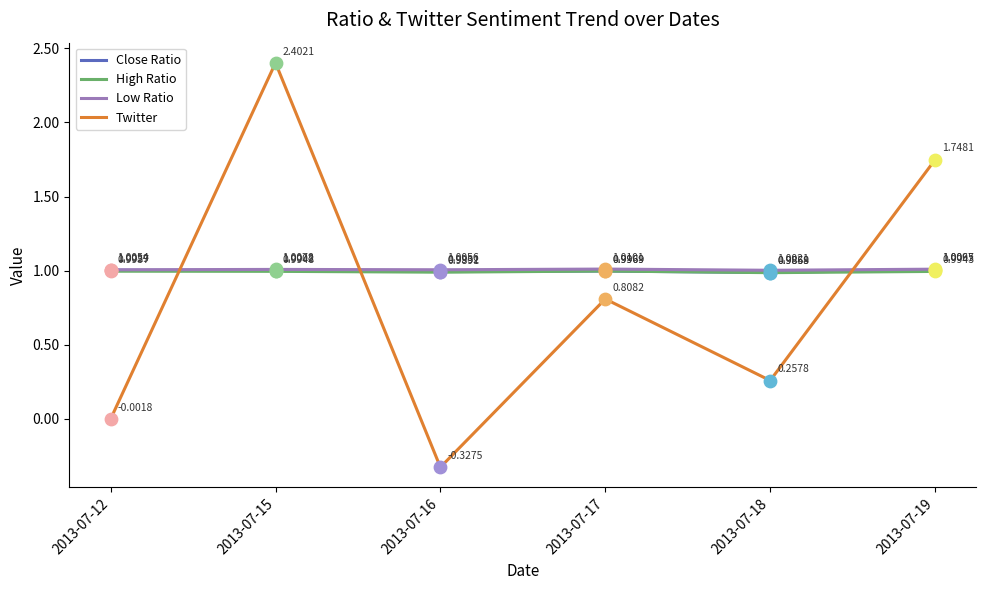

At how many categories does at least one series exceed 0?

6